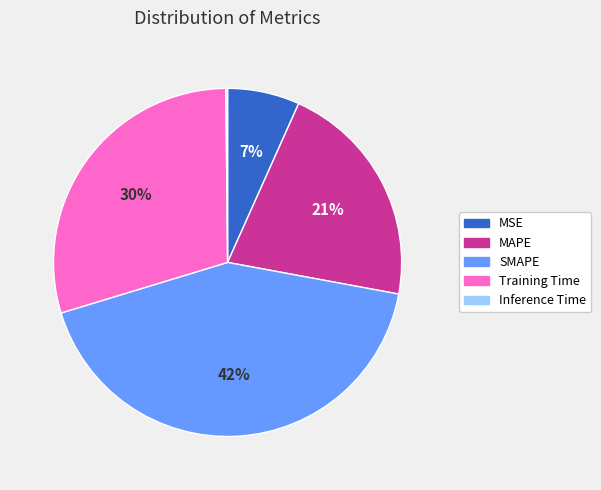

What is the largest slice in the pie chart?

SMAPE